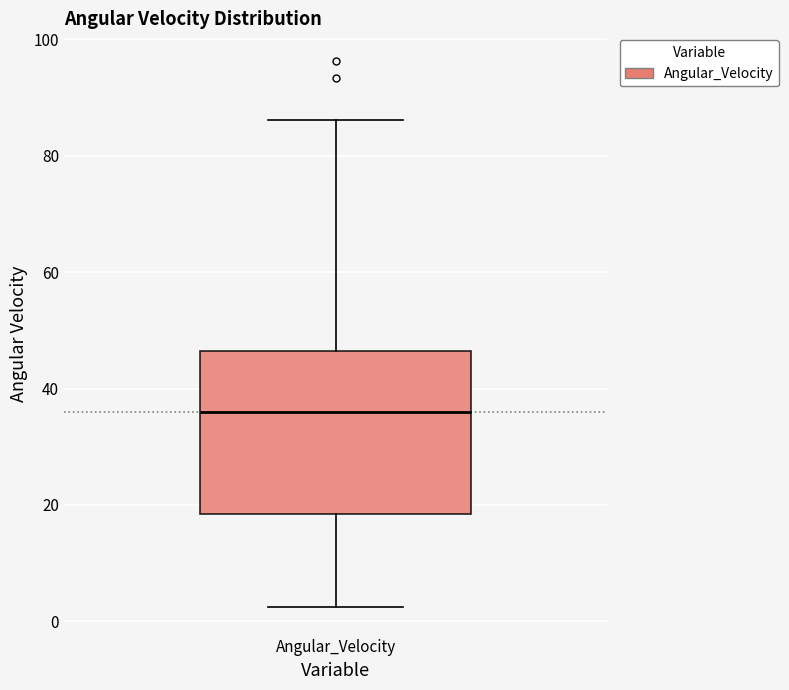

Where does the median line of the box for Angular_Velocity sit on the y-axis? The values are not printed on the chart, so give them approximately, as read against the axis.

36